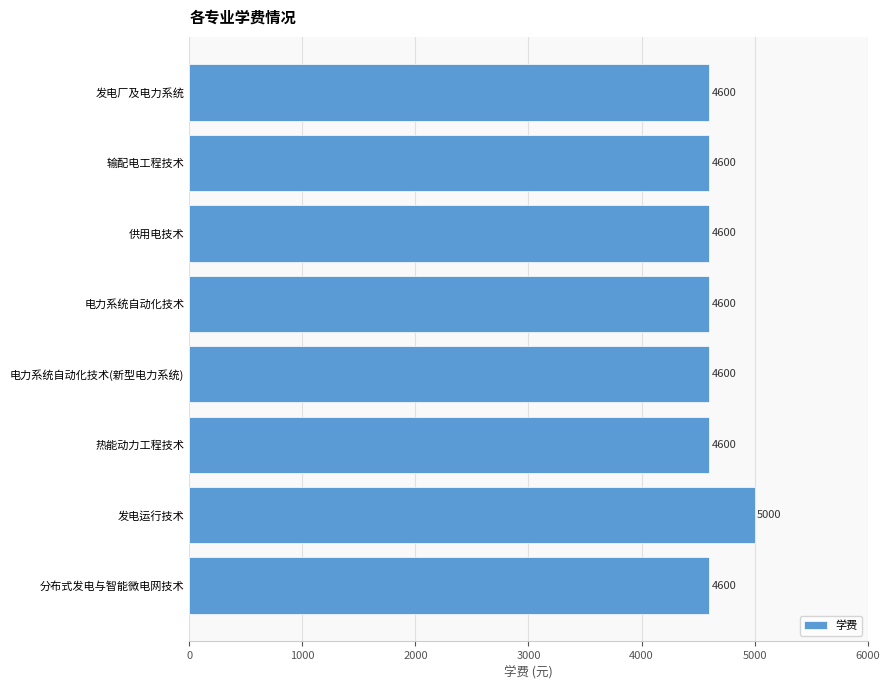

True or false: the data shows 4600 at 电力系统自动化技术(新型电力系统).

True